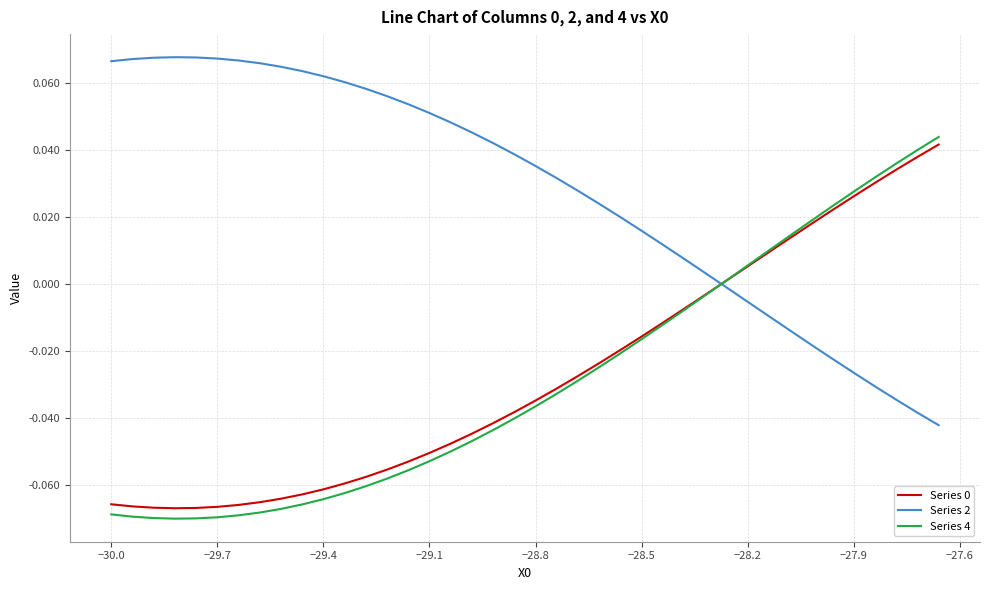

Which series has the largest total across all categories?

Series 2